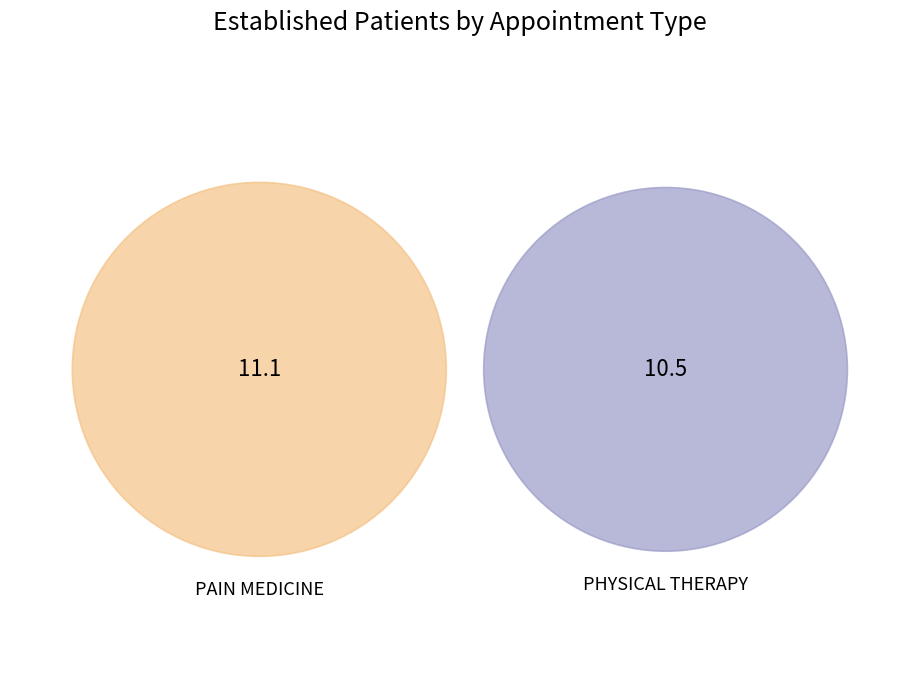

Which has a higher value, PHYSICAL THERAPY or PAIN MEDICINE?

PAIN MEDICINE